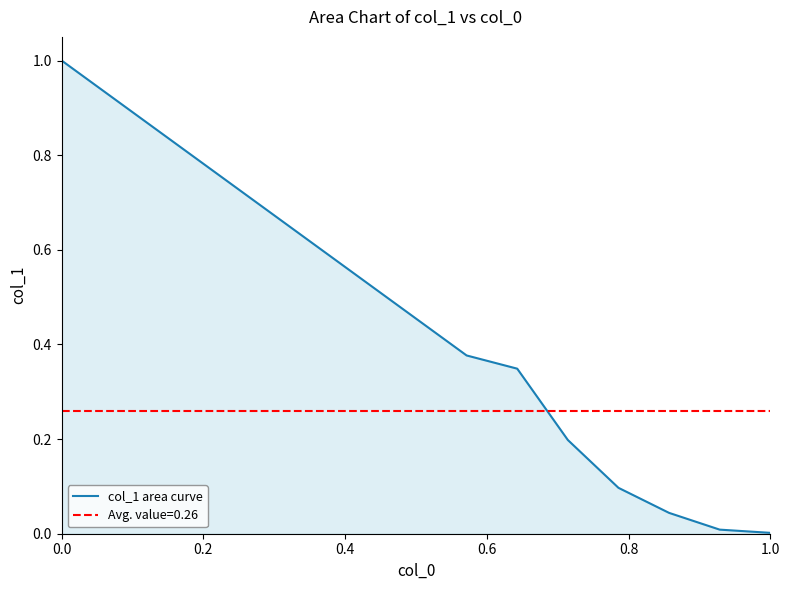

What is the maximum value for col_1 area curve?

1.0